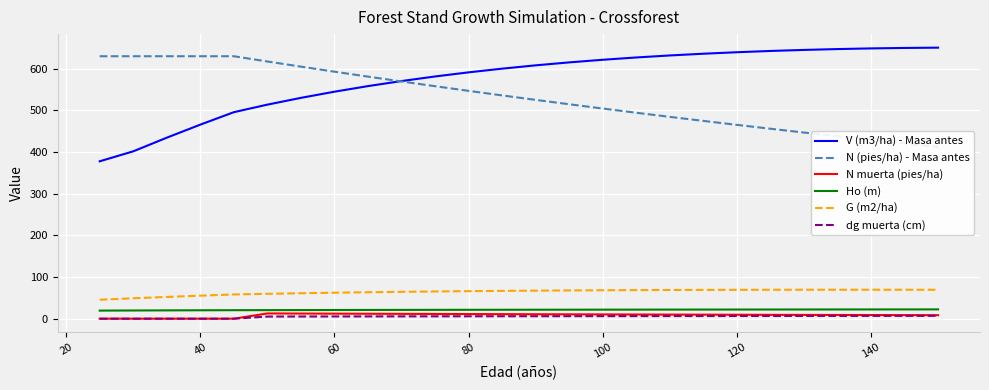

What is the lowest value of the G (m2/ha) series?

45.5